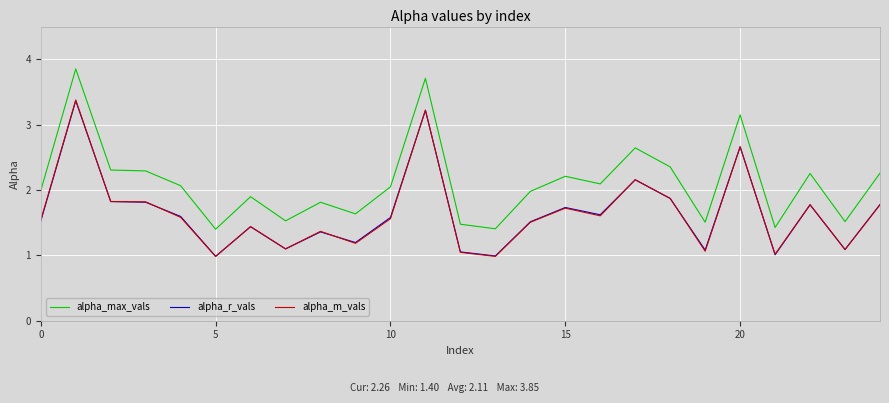

True or false: alpha_max_vals and alpha_m_vals intersect in this chart.

False